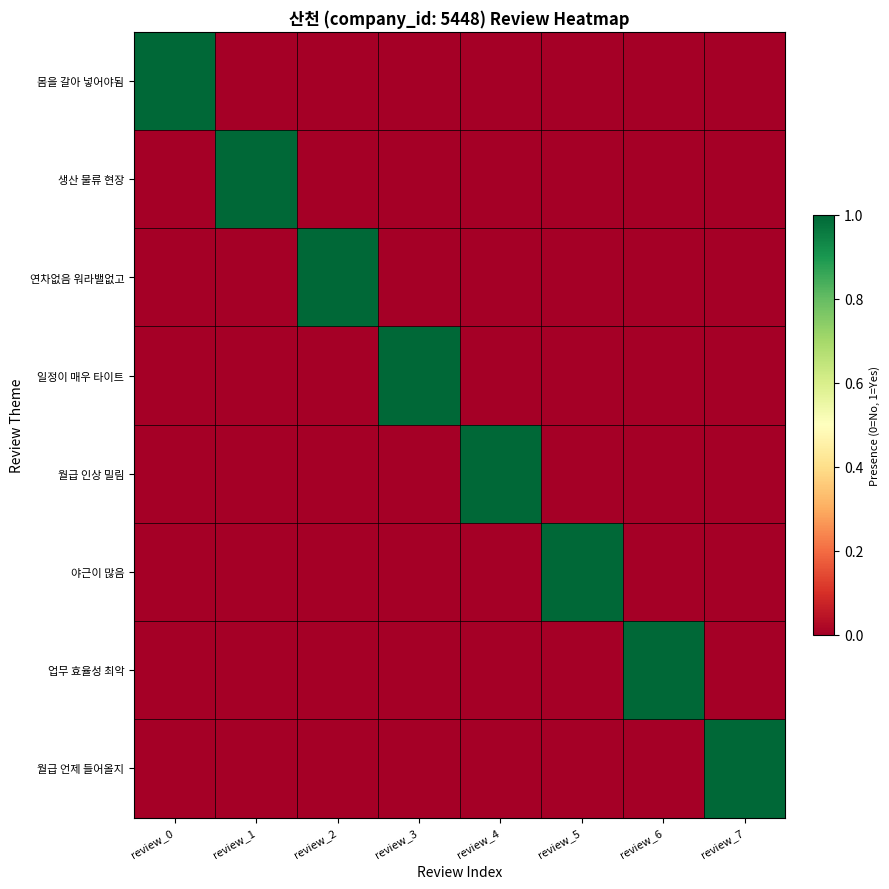

Which series has the largest total across all categories?

몸을 갈아 넣어야됨